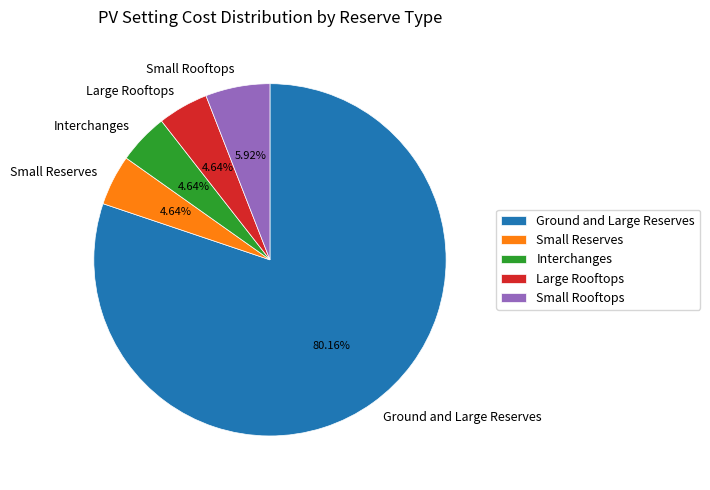

Which category has the biggest portion of the pie?

Ground and Large Reserves